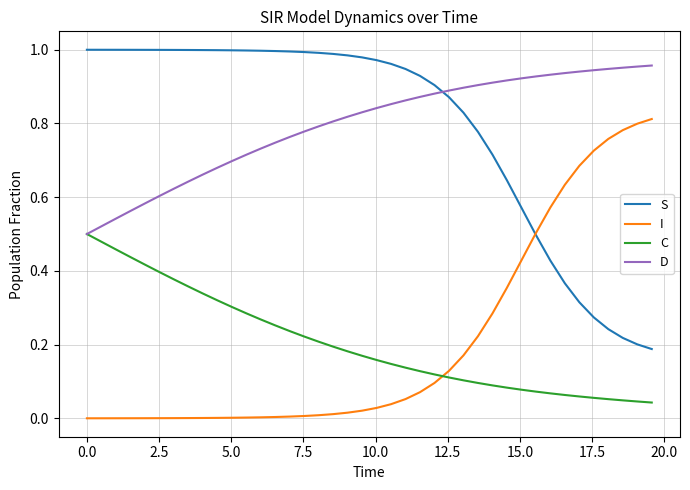

Which series ends up on top after the final intersection of I and C?

I